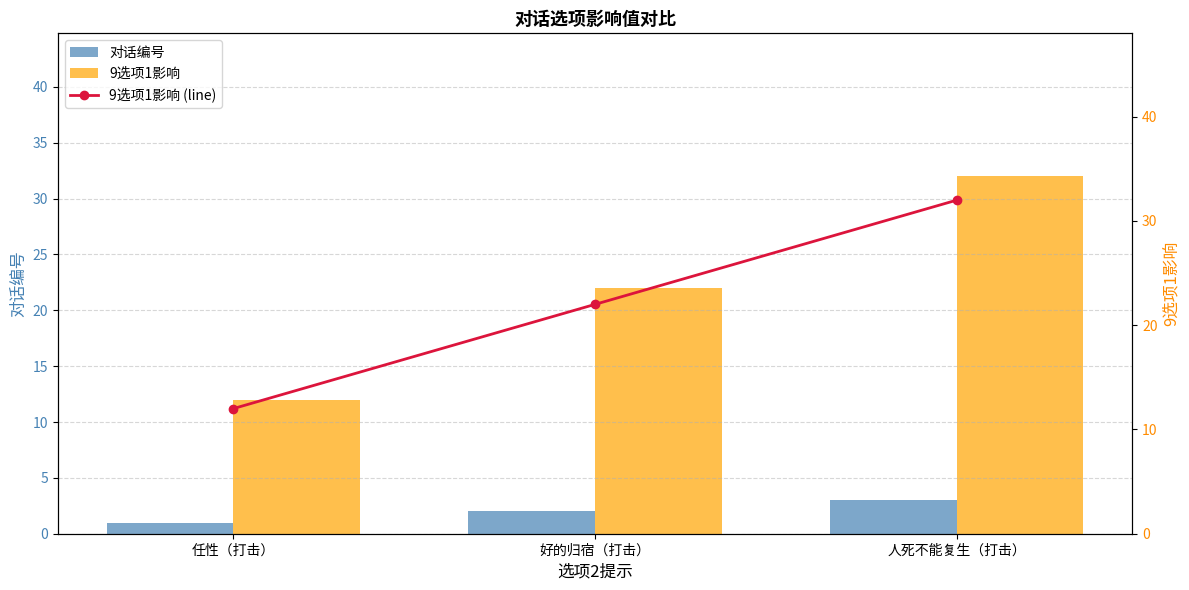

What position from the right is 任性（打击）?

3